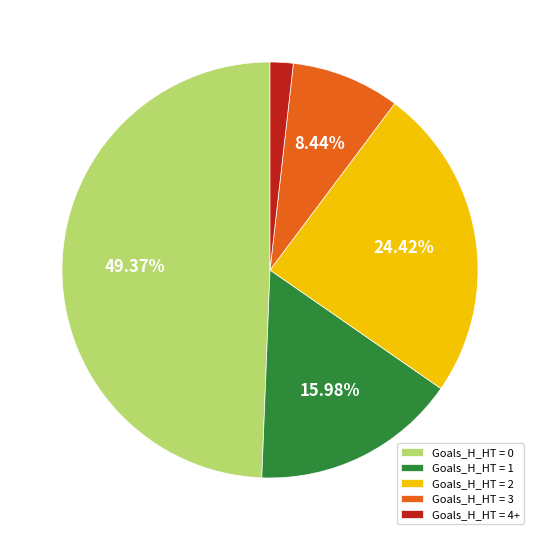

Between Goals_H_HT = 1 and Goals_H_HT = 2, which is larger?

Goals_H_HT = 2